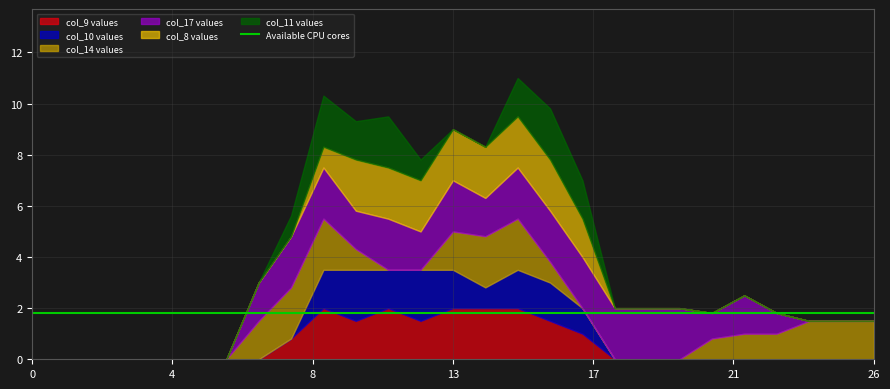

How many lines are shown in the chart?

6